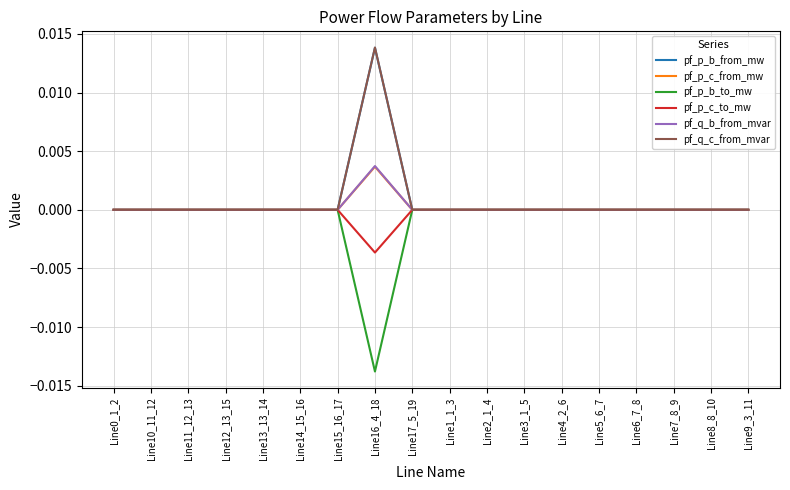

Is it true that pf_p_c_from_mw equals -0.0 at Line13_13_14?

True